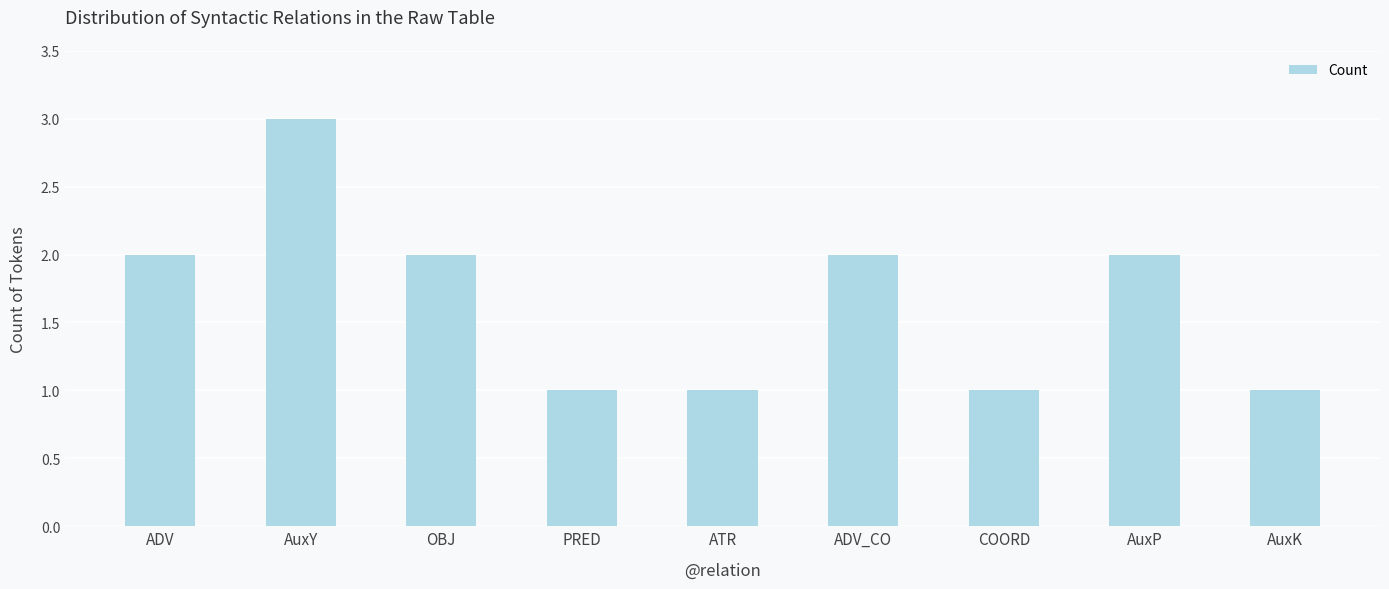

Reading left to right, what are all the values shown in this chart?

ADV=2	AuxY=3	OBJ=2	PRED=1	ATR=1	ADV_CO=2	COORD=1	AuxP=2	AuxK=1